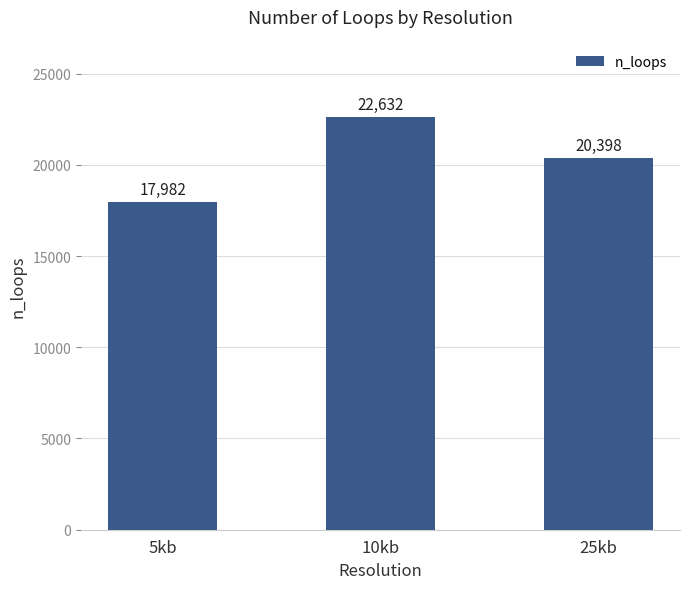

What is the difference between the values at 25kb and 10kb?

2234